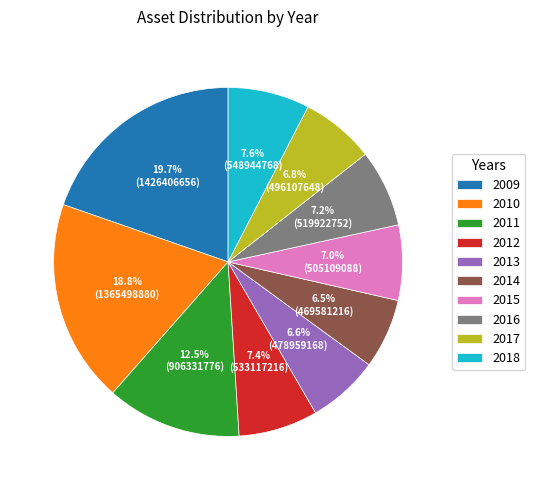

What is the ratio of the value at 2017 to the value at 2010?

0.4